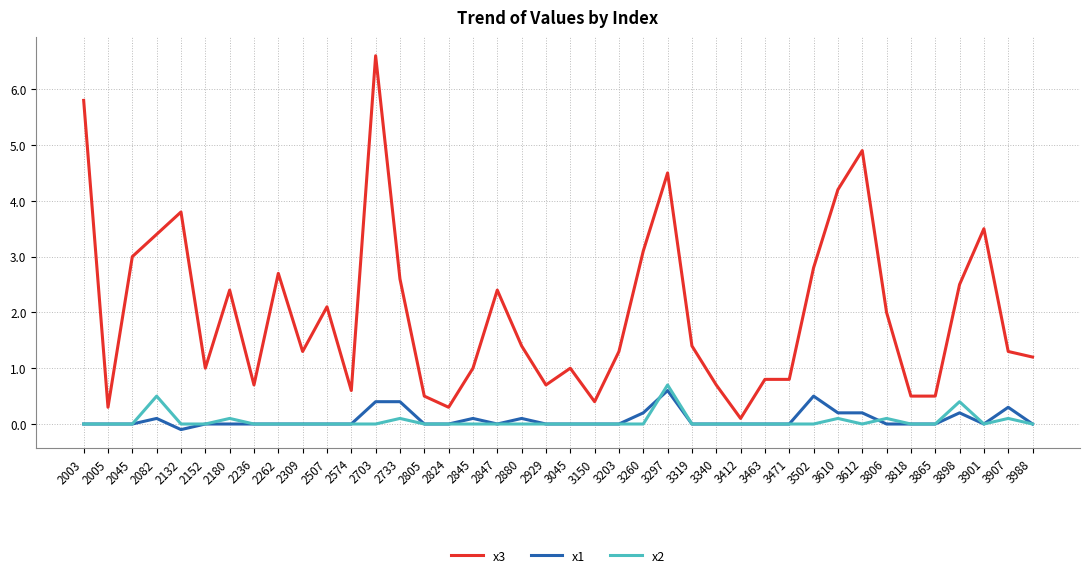

What is the sum of all x3 values?

80.1